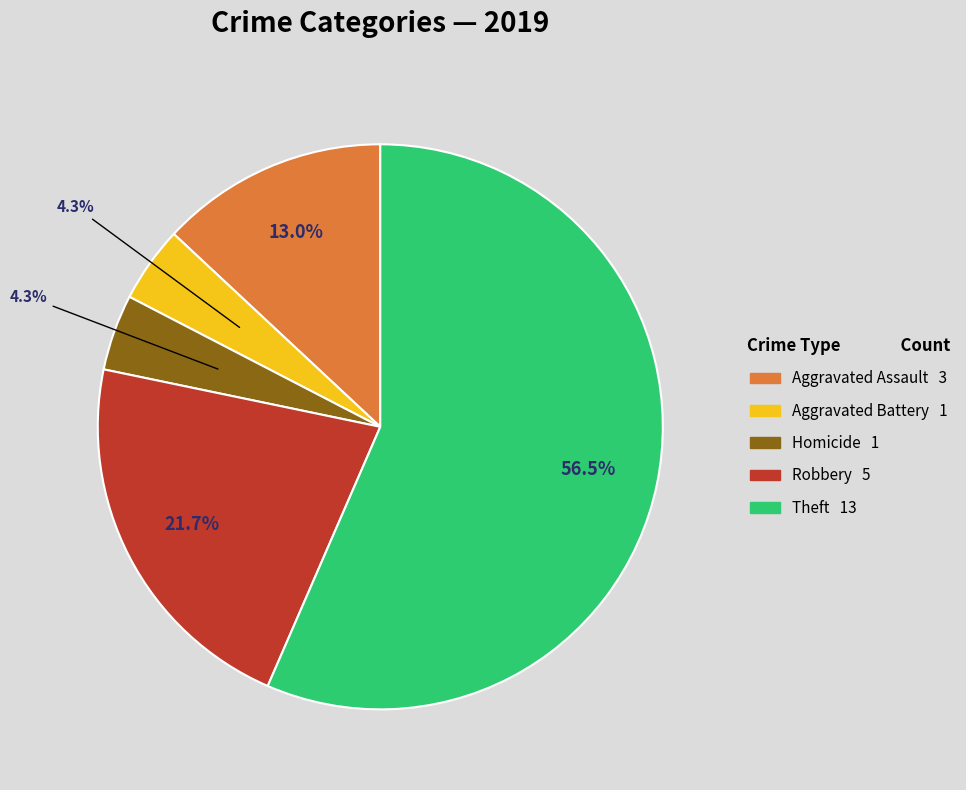

Is there any slice that represents more than half of the pie?

Yes